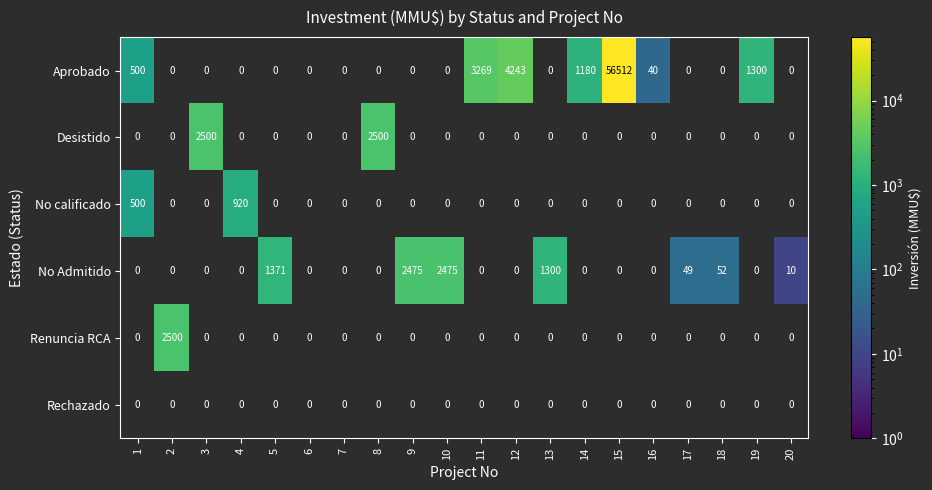

What is the average value of the No calificado series?

71